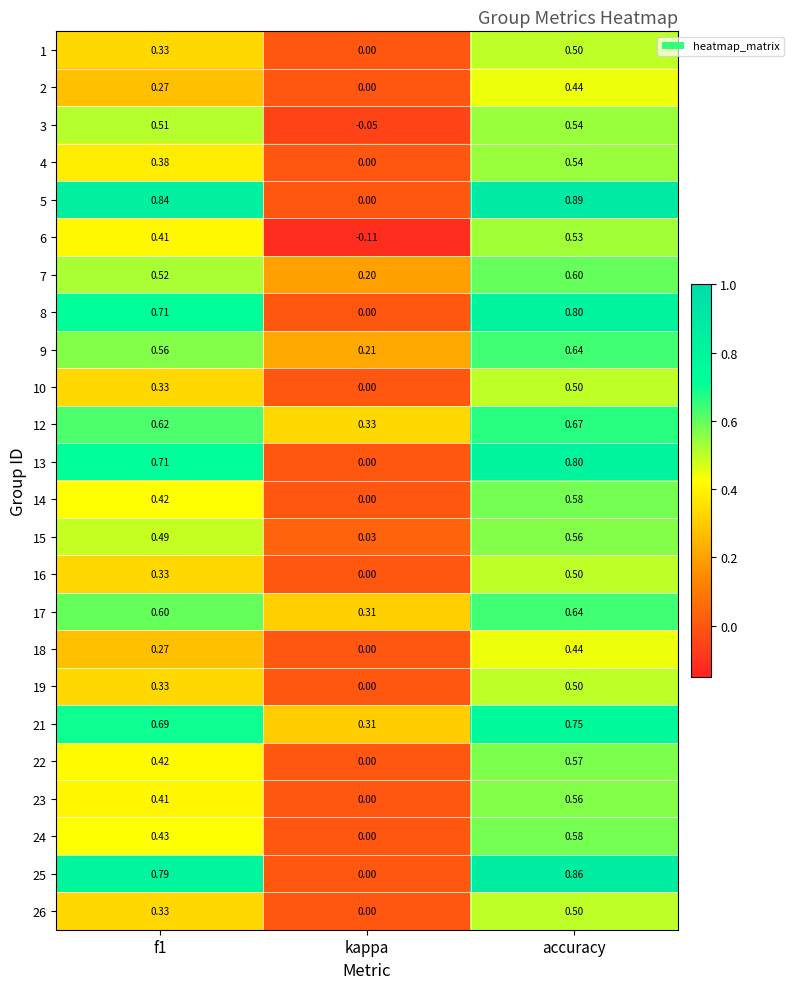

Which category has the lowest value in the 6 series?

kappa